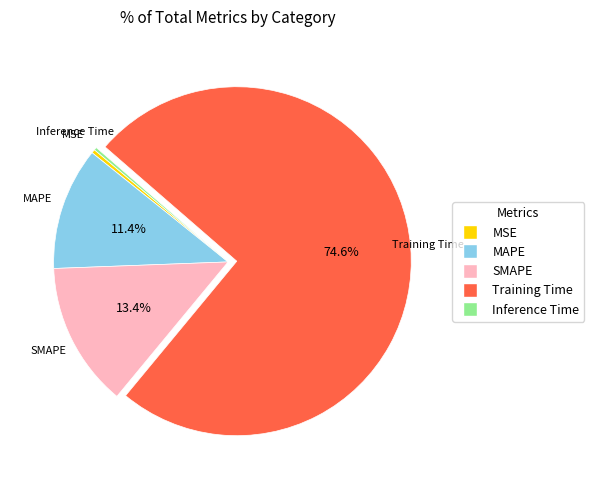

Which slice is the largest?

Training Time